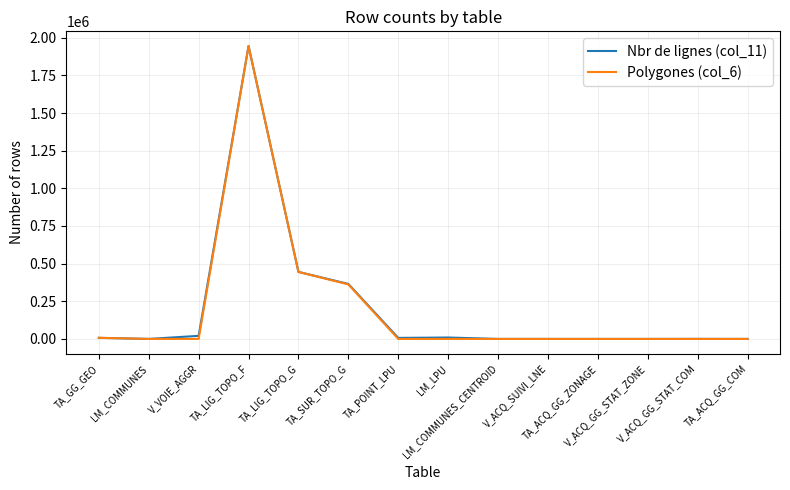

What is the maximum value shown in the chart?

1945114